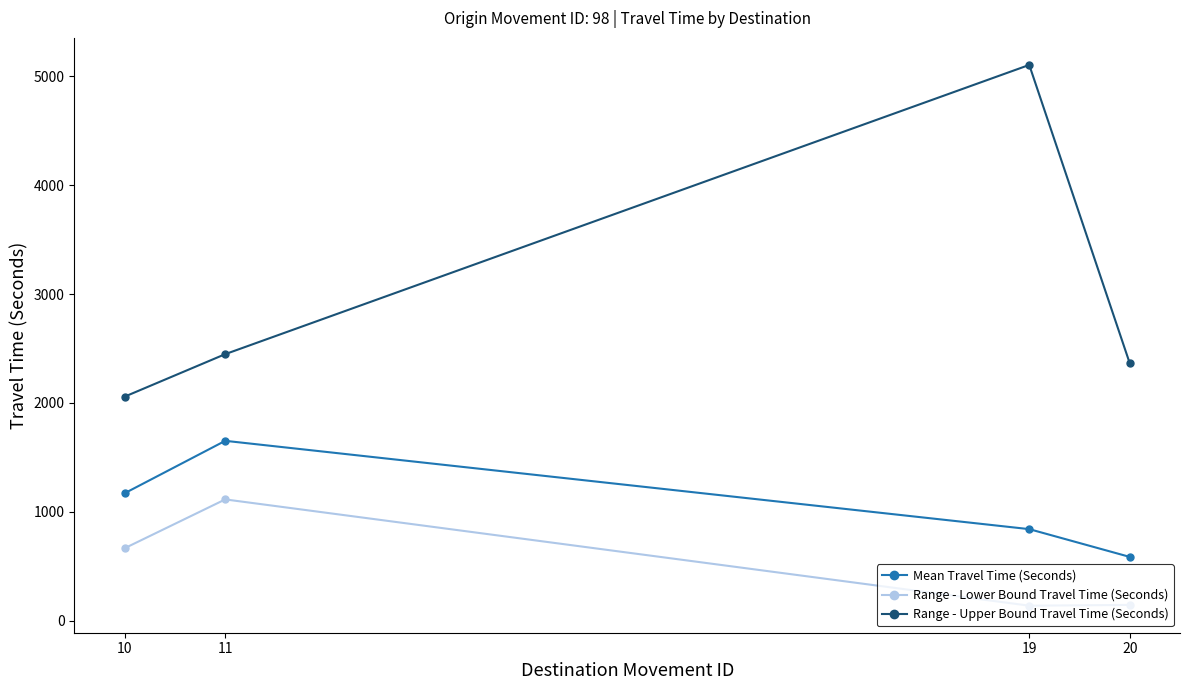

What is the spread (max minus min) of values at 19?

4966